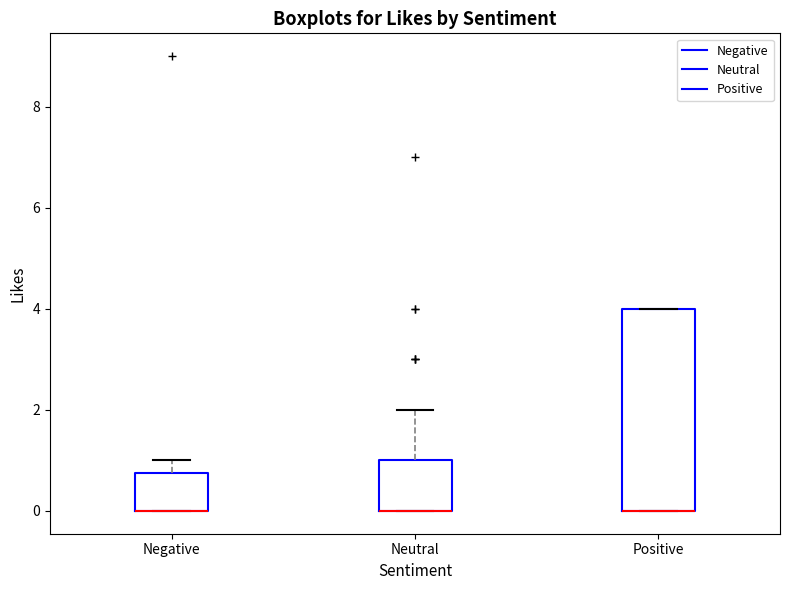

Where is the upper edge of the box for Neutral on the y-axis? The values are not printed on the chart, so give them approximately, as read against the axis.

1.0